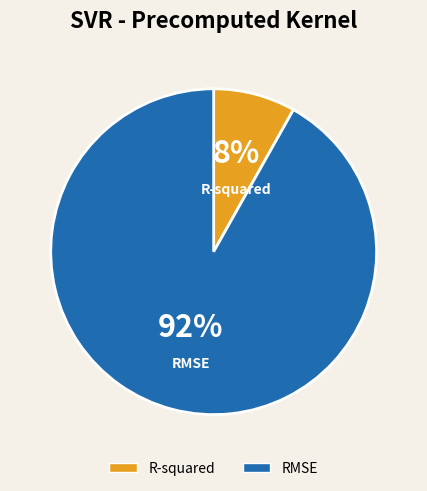

Count the number of slices in the pie.

2